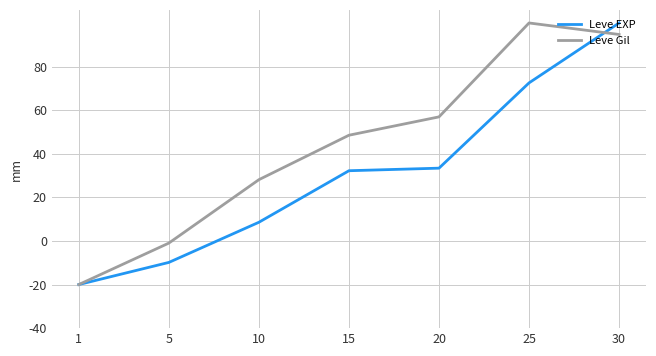

True or false: Leve Gil has more than 2 points higher than both neighbors.

False